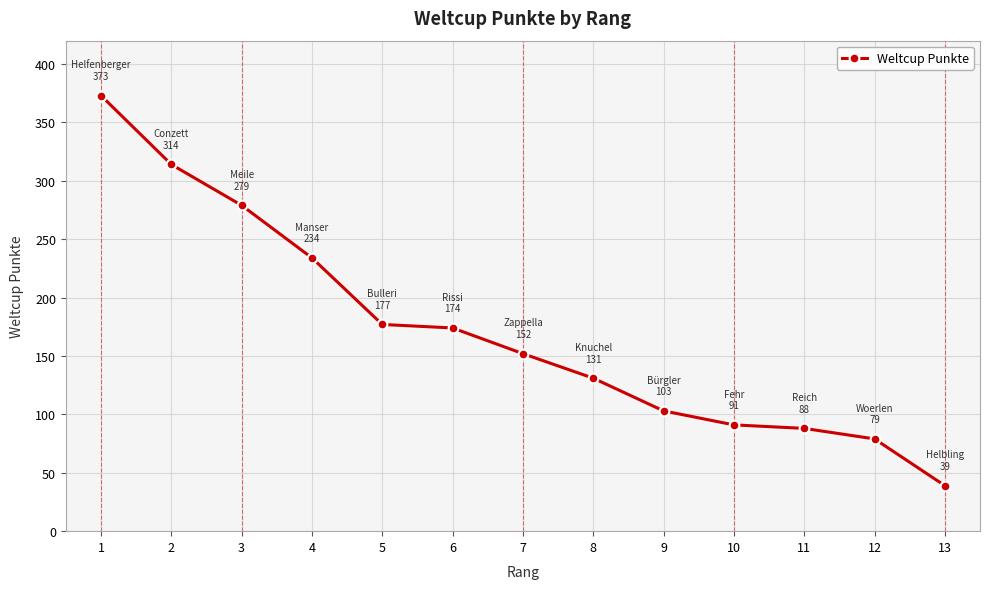

True or false: the data shows 39 at 13.

True